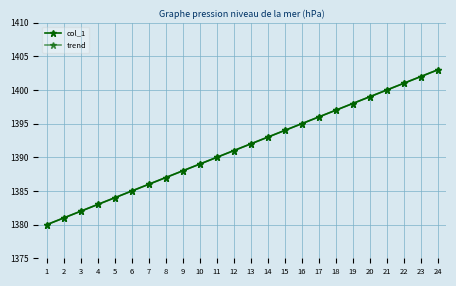

True or false: trend and col_1 cross at least once.

False